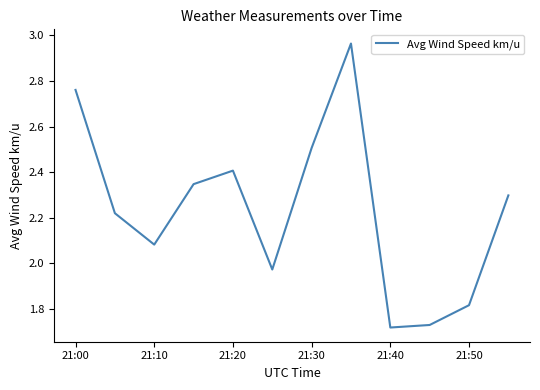

How many lines are shown in the chart?

1